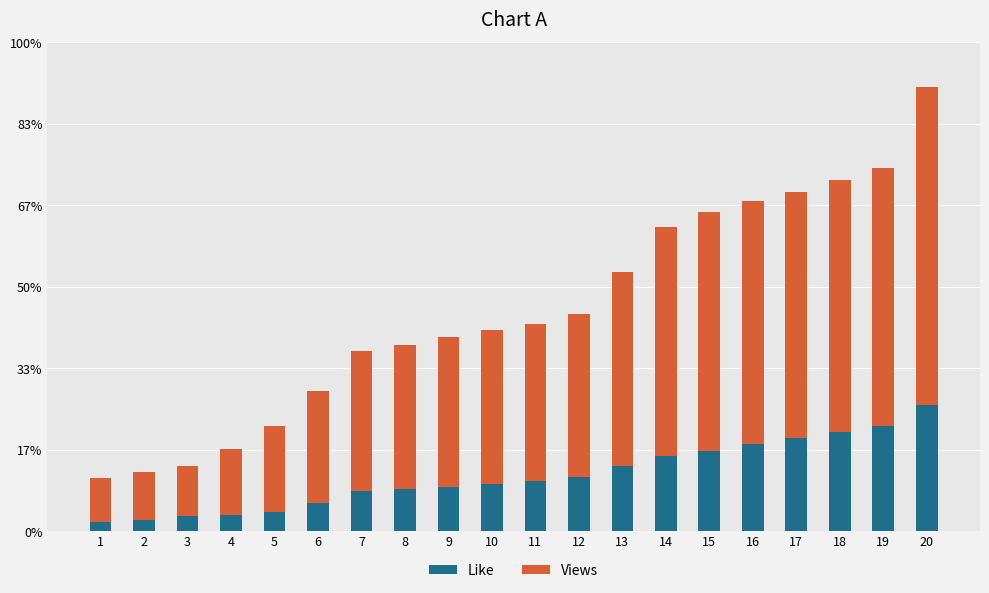

Does the chart contain any negative values?

No